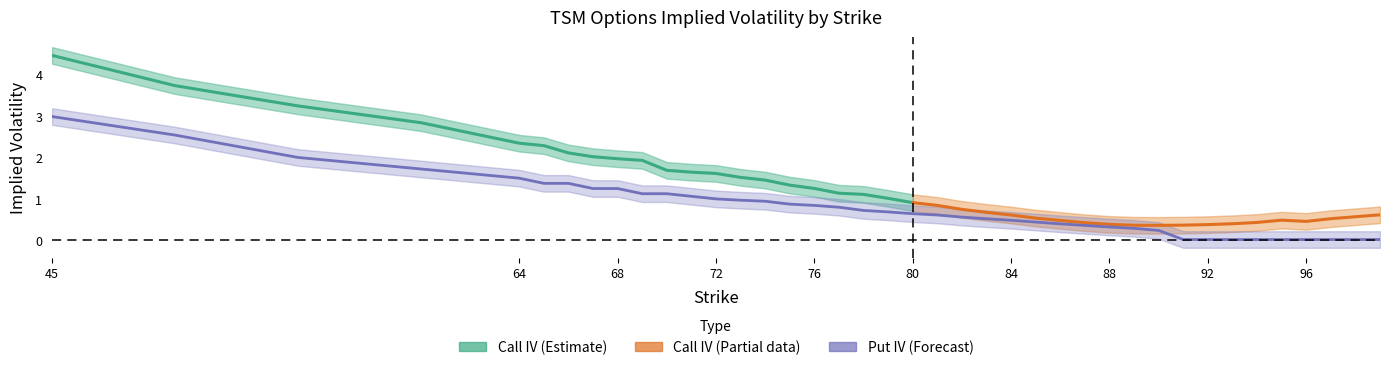

True or false: put_iv_upper and put_iv cross at least once.

False